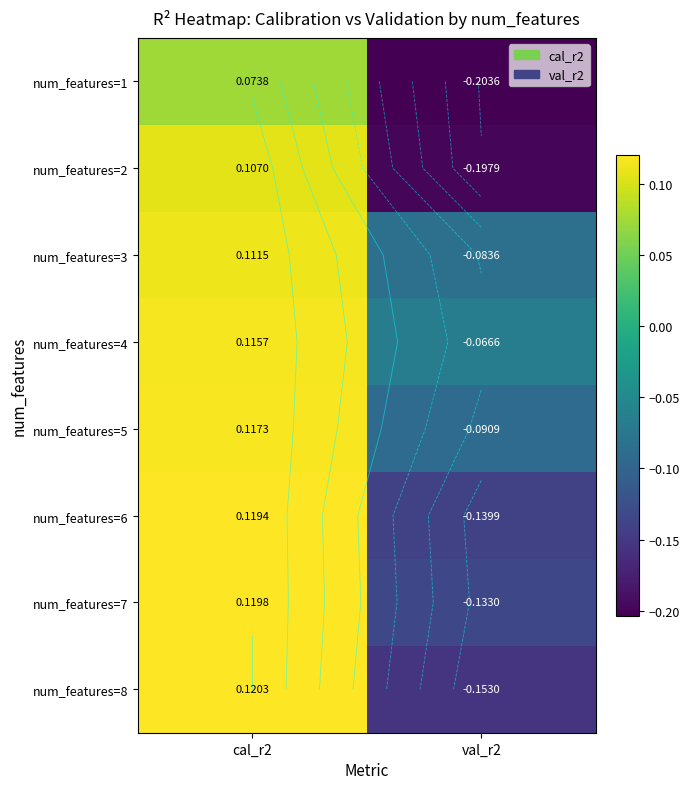

Count the num_features=6 values in the range 0 to 1.

1